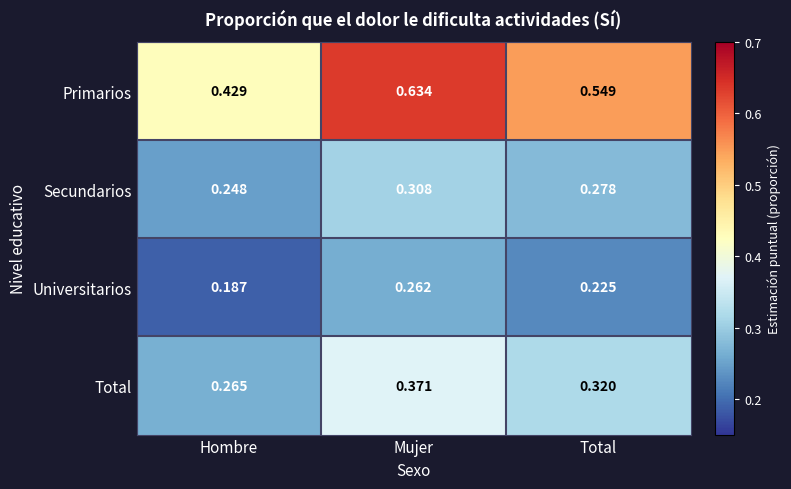

At Mujer, list the series in order from smallest to largest.

Universitarios, Secundarios, Total, Primarios